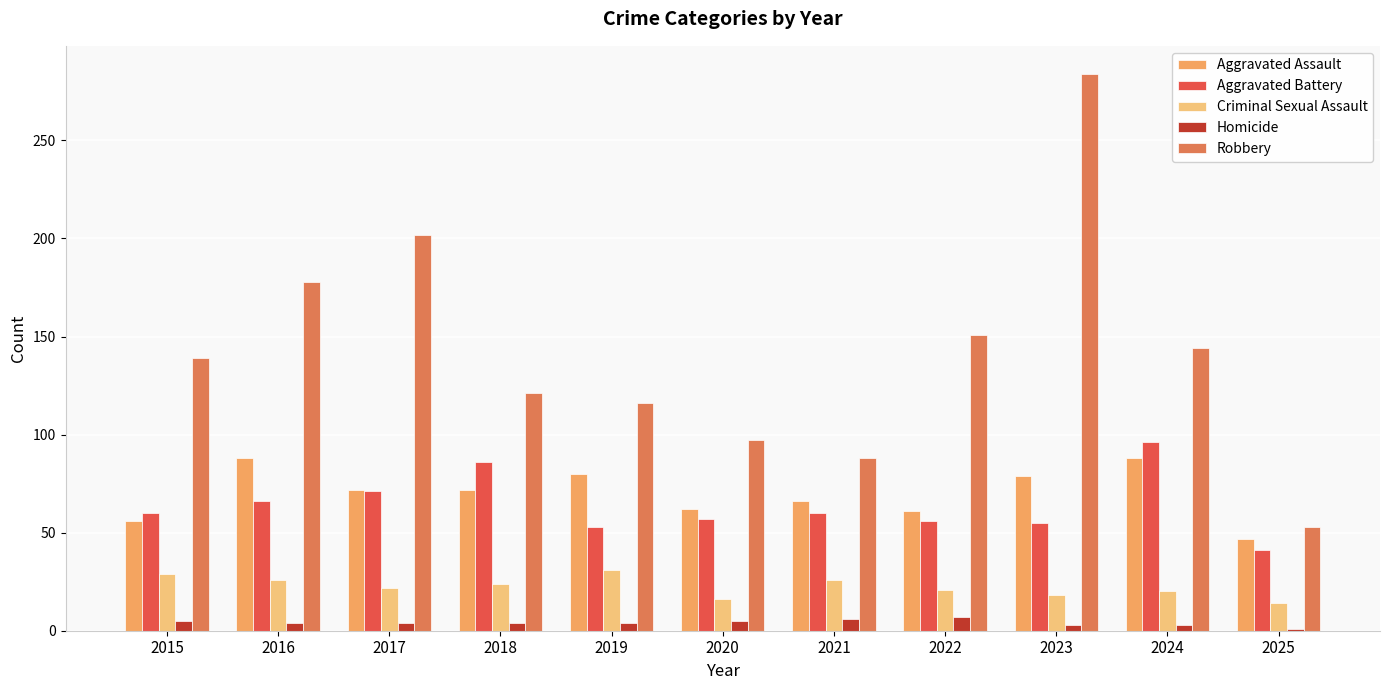

What is the difference between the second highest and second lowest values in the Aggravated Assault series?

32